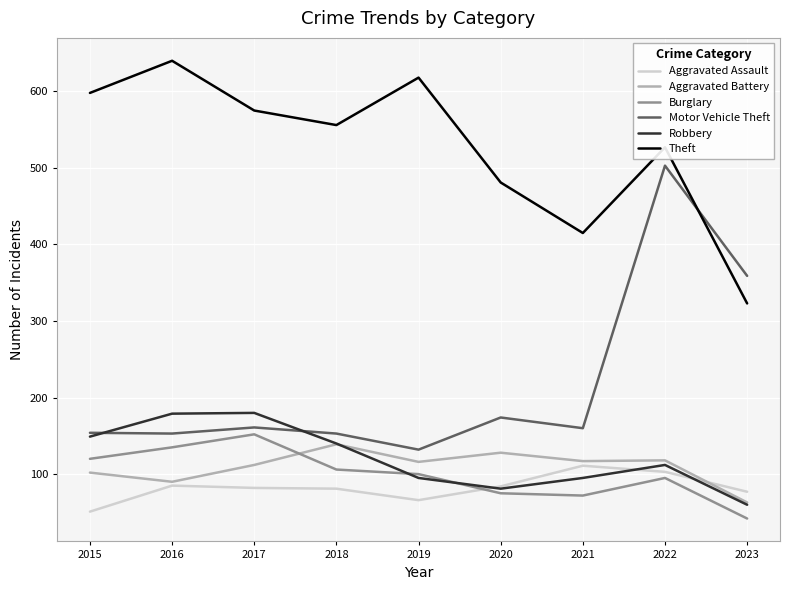

Is the value of Theft at 2021 greater than the value of Aggravated Assault at 2022?

Yes